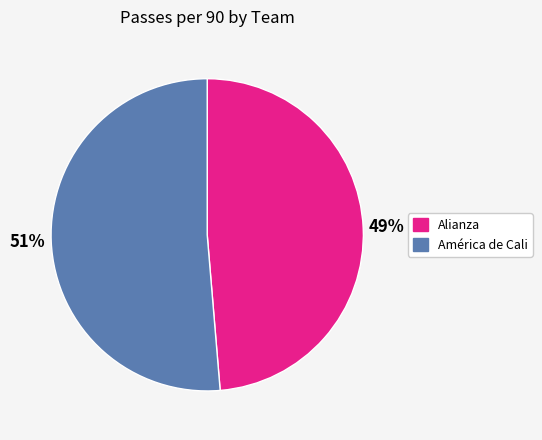

Does any single category account for the majority?

Yes